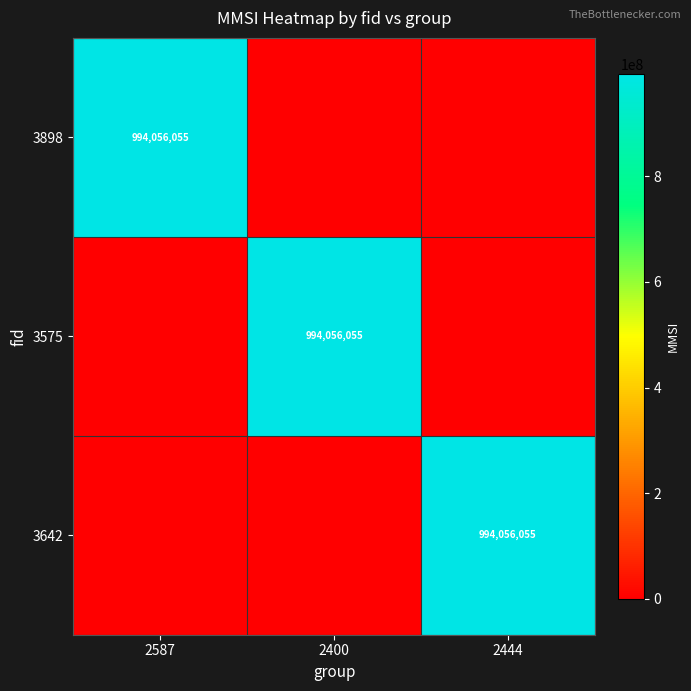

The value of 3642 at 2444 is 1580056869. True or false?

False